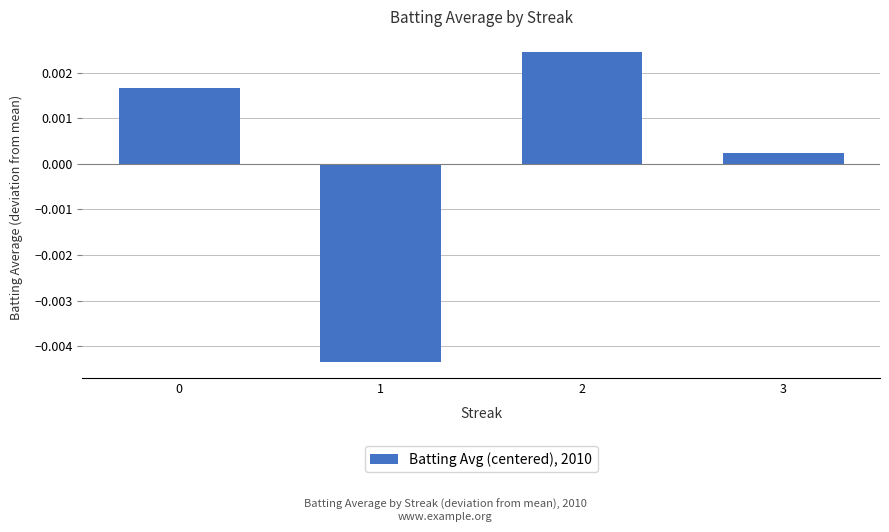

At which label is the value closest to 0?

3